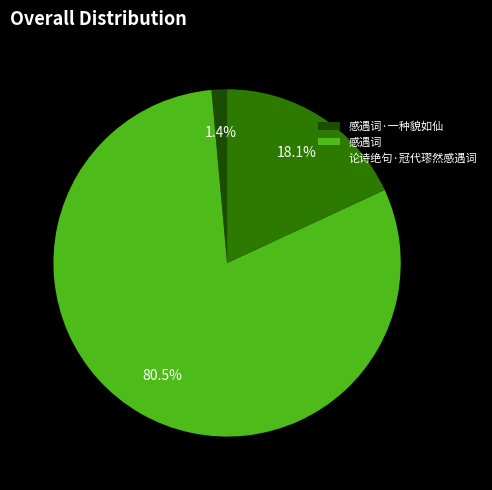

To the nearest percent, what portion does 论诗绝句·冠代璆然感遇词 represent?

18%